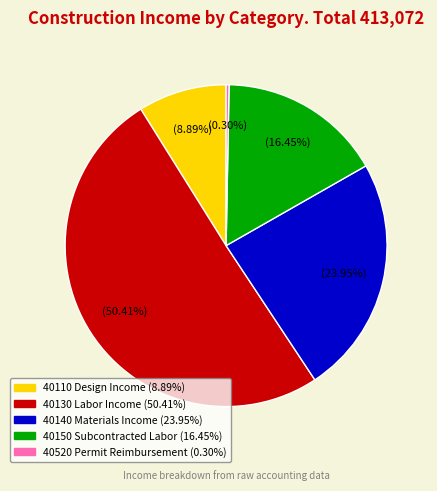

Which slice is the smallest?

40520 Permit Reimbursement